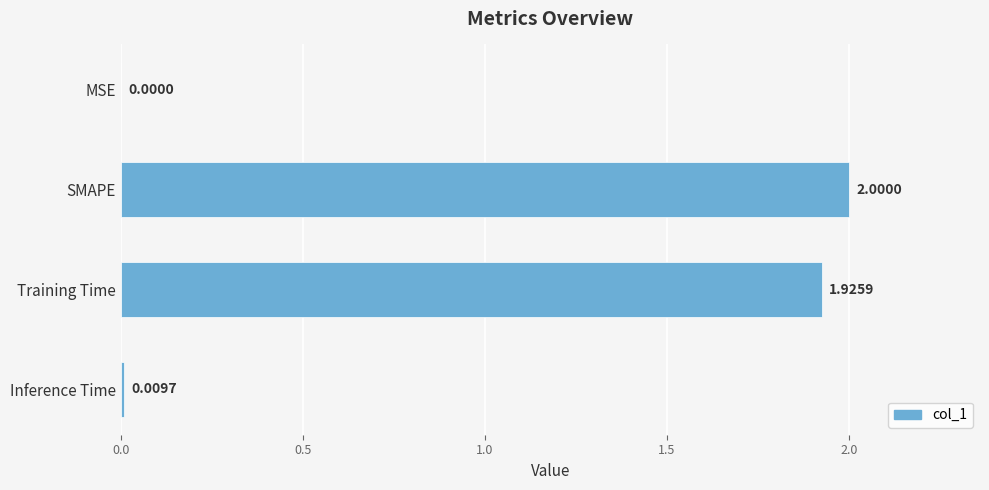

What is the greatest value displayed?

2.0